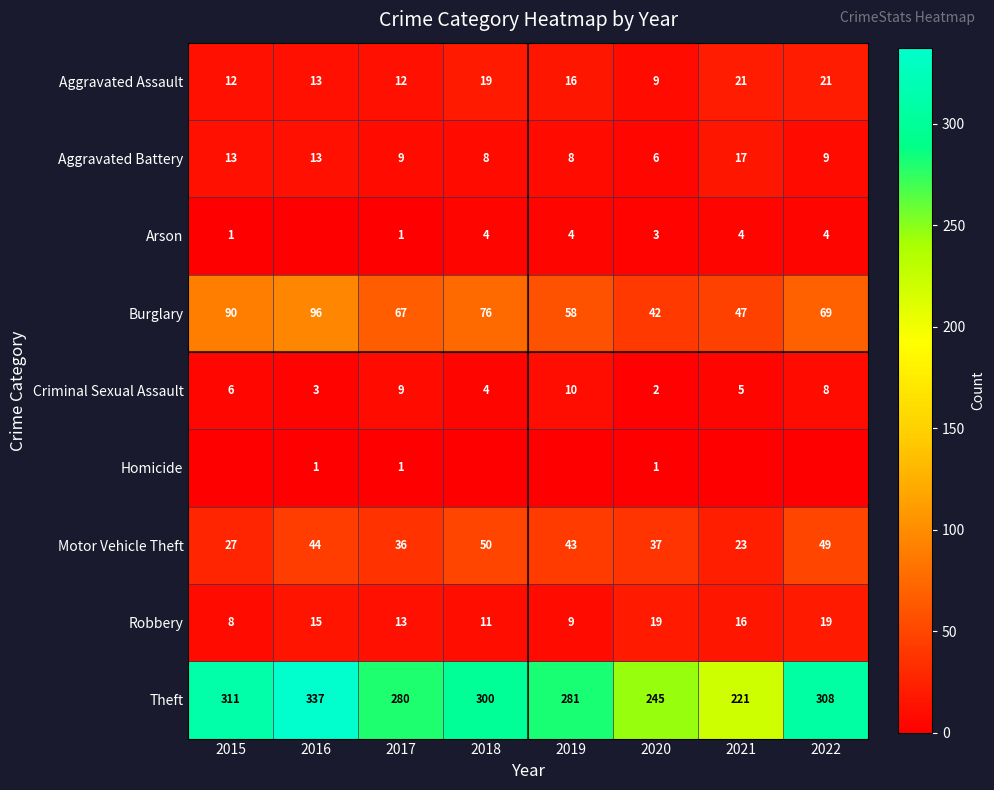

The value of Motor Vehicle Theft at 2022 is 49. True or false?

True